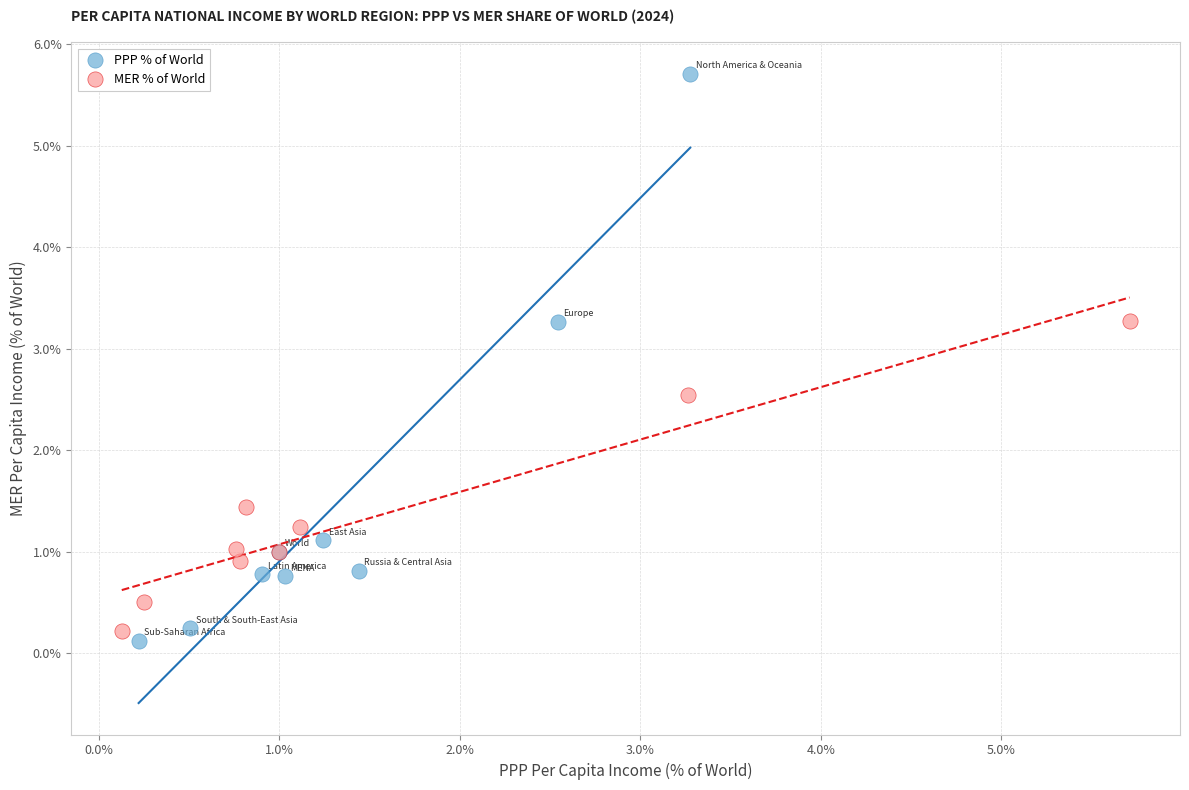

Which series has the widest spread of Y values?

PPP % of World